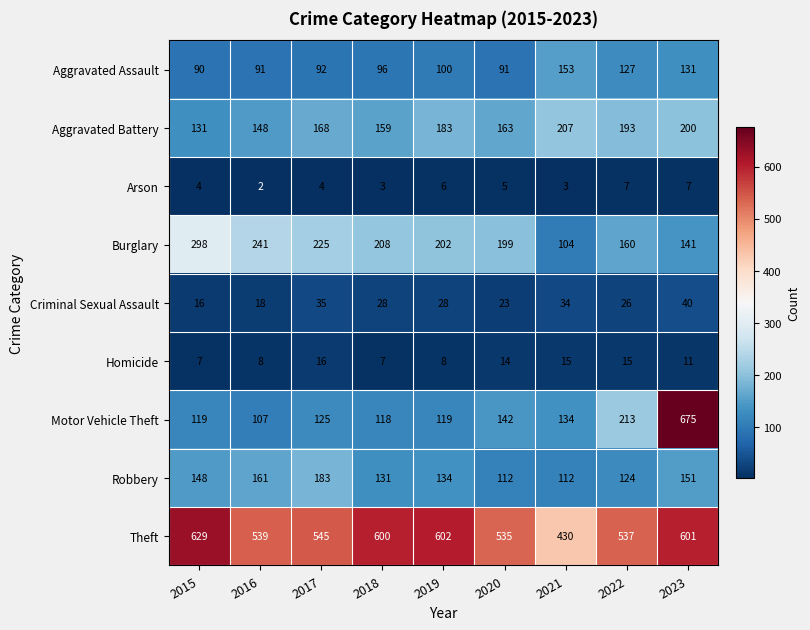

What is the difference between the maximum and minimum values in the Criminal Sexual Assault series?

24